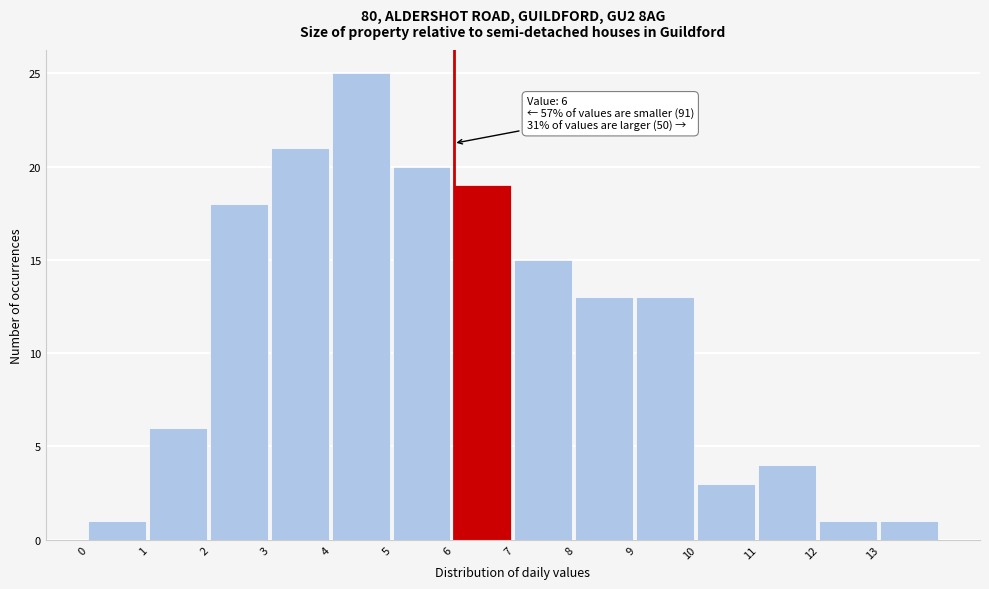

Which range on the x-axis has the tallest bar?

4 to 5